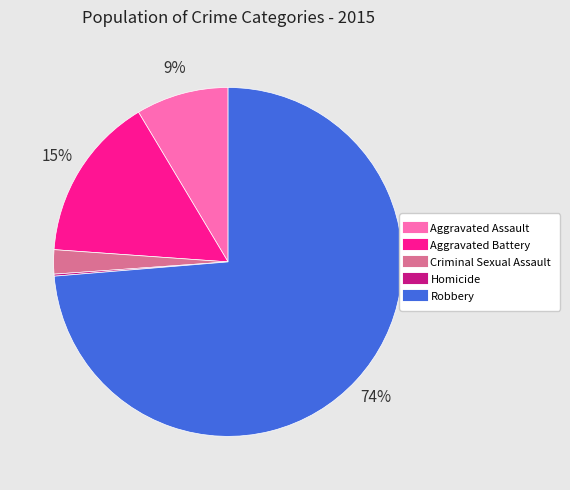

To the nearest percent, what is the average slice percentage?

20%